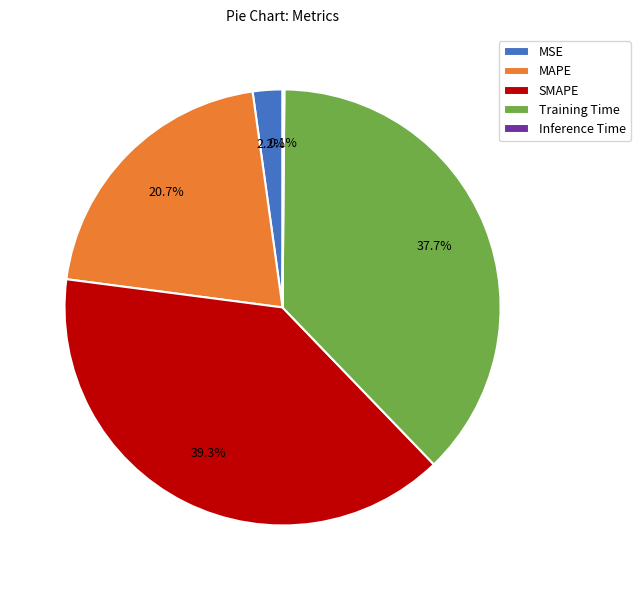

Is the sum of SMAPE and MAPE greater than half?

Yes